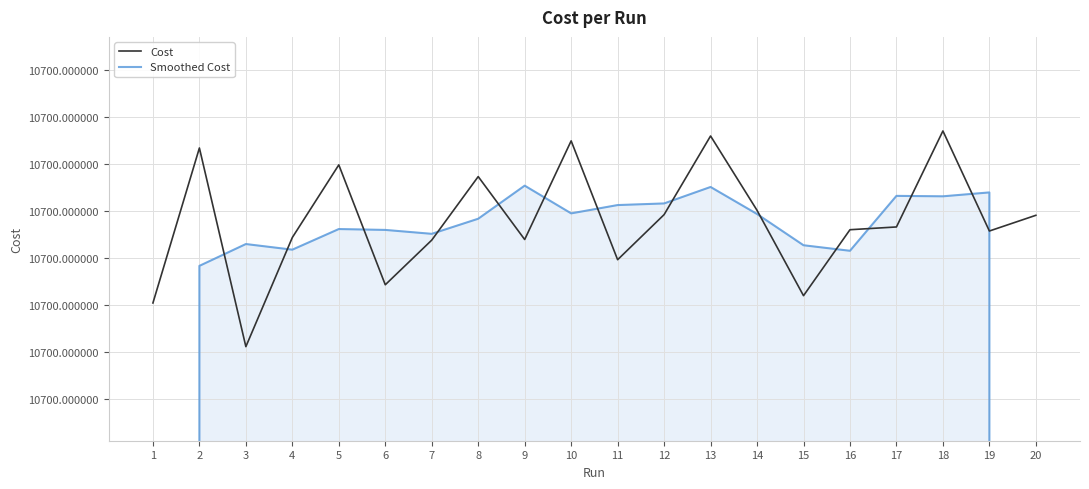

Reading right to left, what are all the values shown in this chart?

Cost: 20=10700.0	19=10700.0	18=10700.0	17=10700.0	16=10700.0	15=10700.0	14=10700.0	13=10700.0	12=10700.0	11=10700.0	10=10700.0	9=10700.0	8=10700.0	7=10700.0	6=10700.0	5=10700.0	4=10700.0	3=10700.0	2=10700.0	1=10700.0
Smoothed Cost: 20=7133.3	19=10700.0	18=10700.0	17=10700.0	16=10700.0	15=10700.0	14=10700.0	13=10700.0	12=10700.0	11=10700.0	10=10700.0	9=10700.0	8=10700.0	7=10700.0	6=10700.0	5=10700.0	4=10700.0	3=10700.0	2=10700.0	1=7133.3